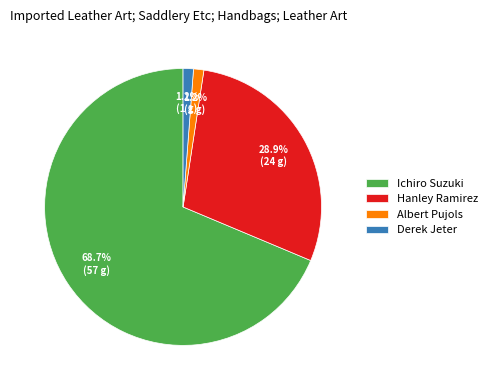

Is there a majority slice in this chart?

Yes